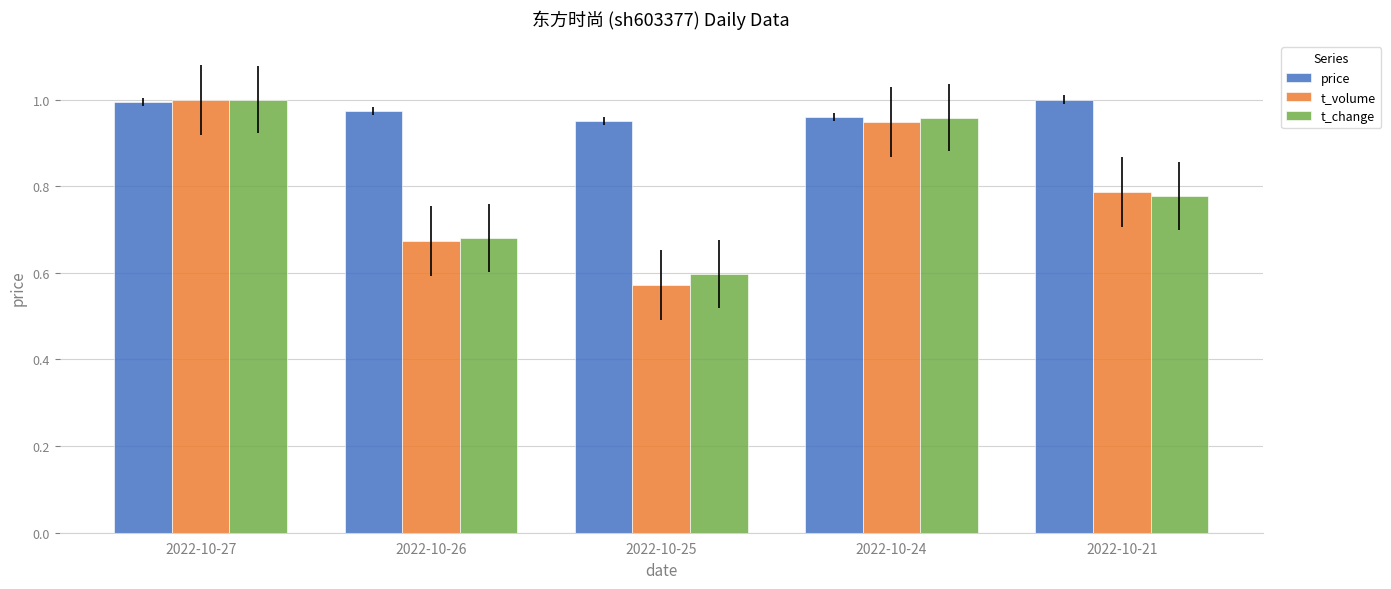

What are all the series names shown in the legend?

price, t_volume, t_change